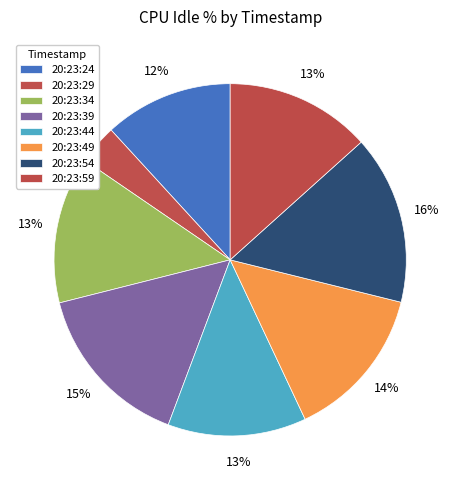

How many slices are in this pie chart?

8